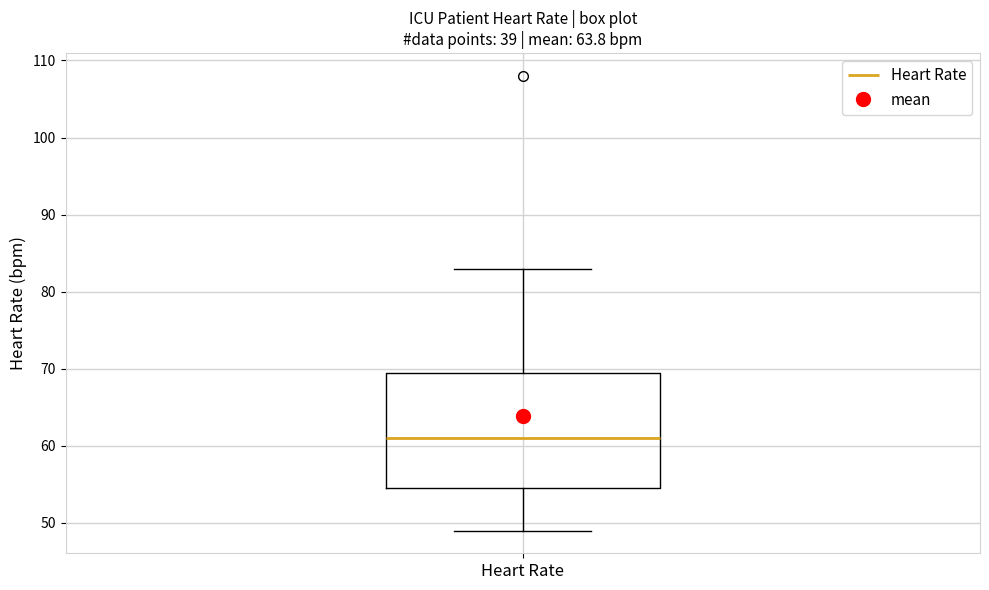

Where does the lower whisker of the box for Heart Rate end on the y-axis? The values are not printed on the chart, so give them approximately, as read against the axis.

49